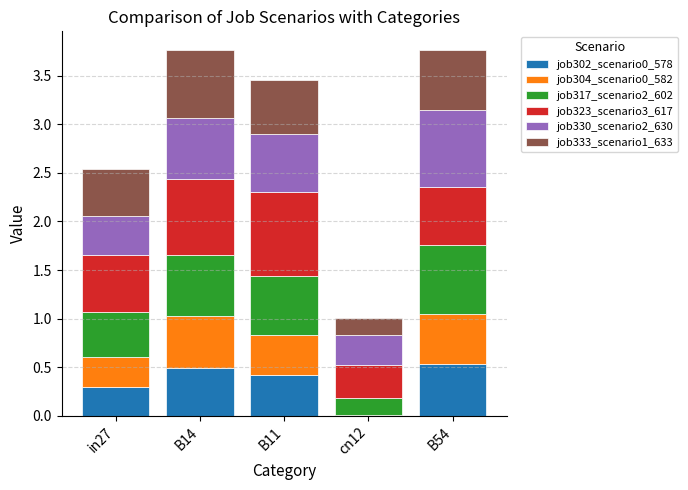

What is the highest value of the job302_scenario0_578 series?

0.5